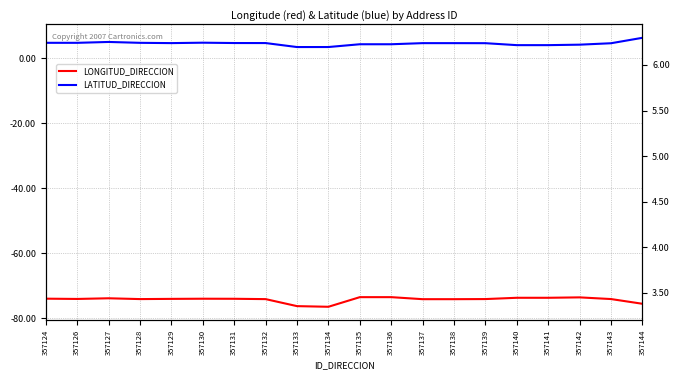

Count the number of categories in the chart.

20